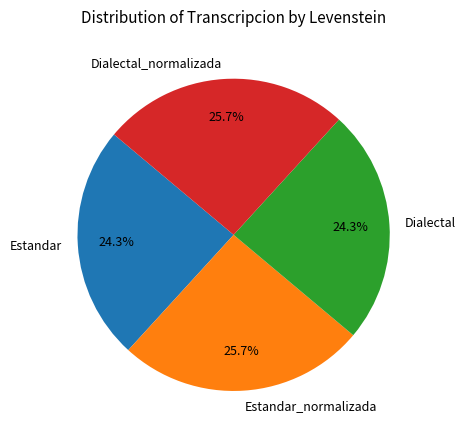

The Dialectal slice represents 24% of the pie. True or false?

True